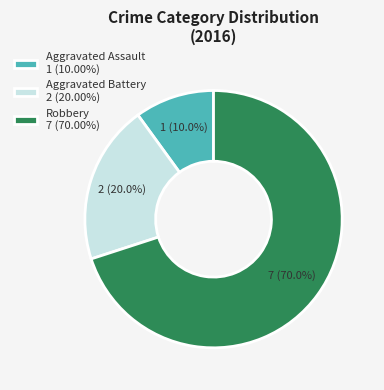

Does Aggravated Battery account for over 50% of the chart?

No